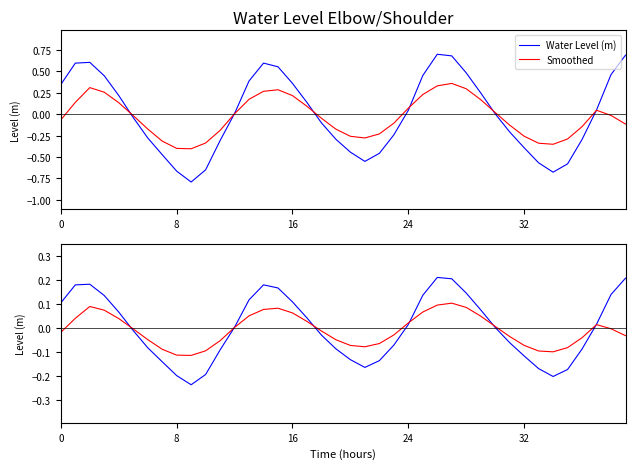

Which series ends up on top after the final intersection of Water Level (m) and Smoothed?

Water Level (m)